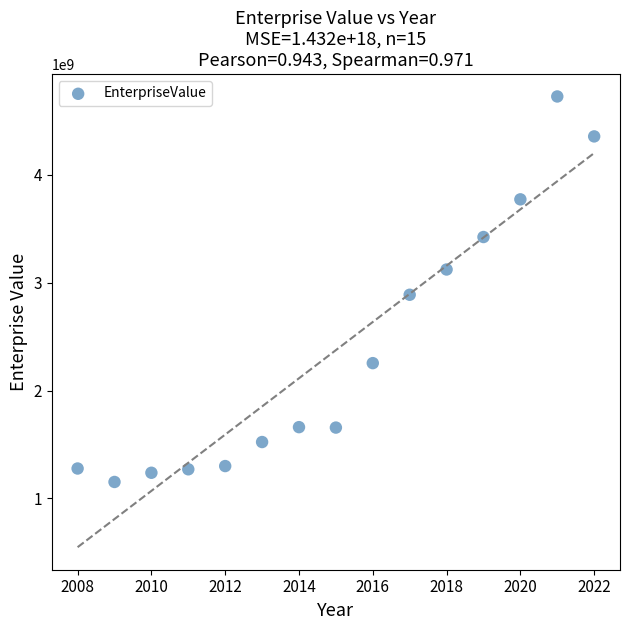

What is the range of Y values (max minus min)?

3574766480